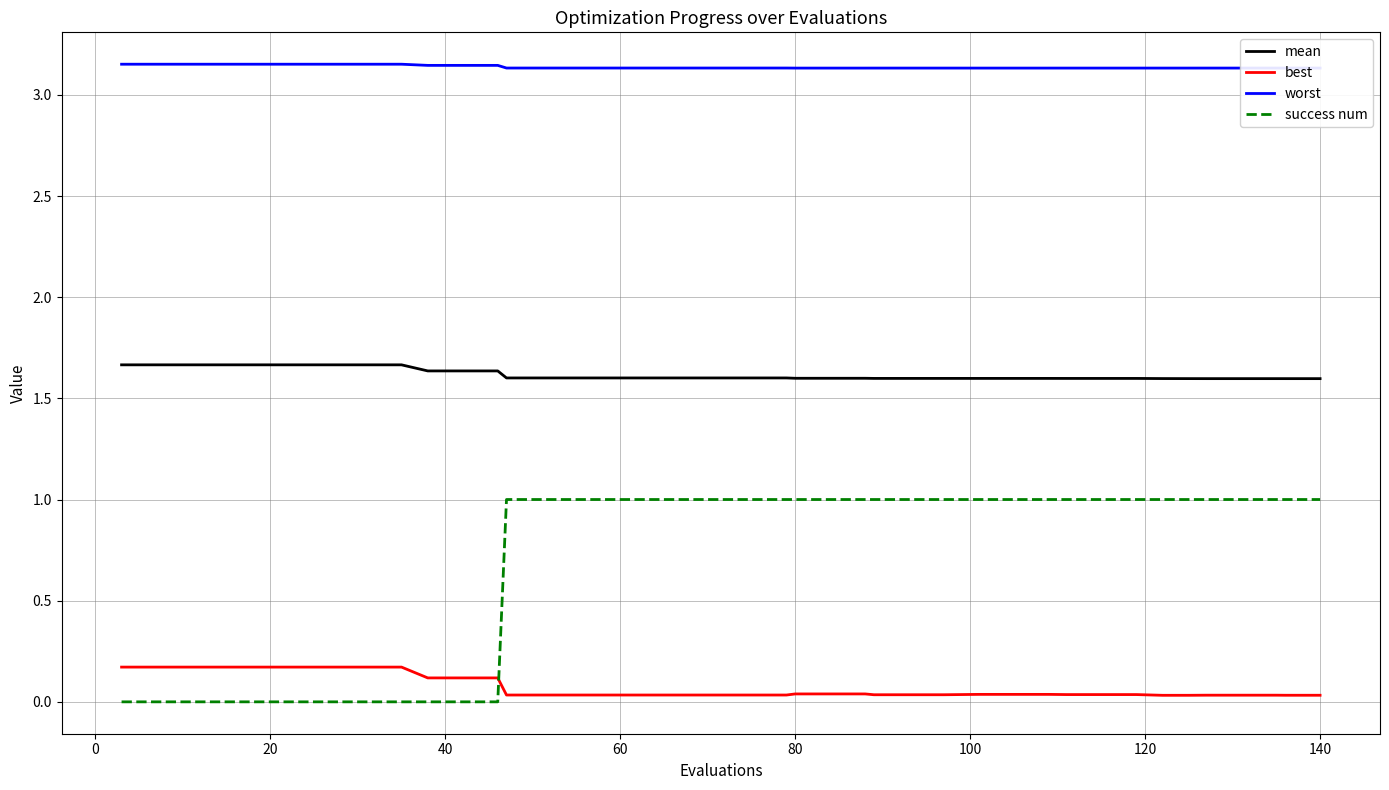

What is the difference between the maximum and minimum values in the success num series?

1.0